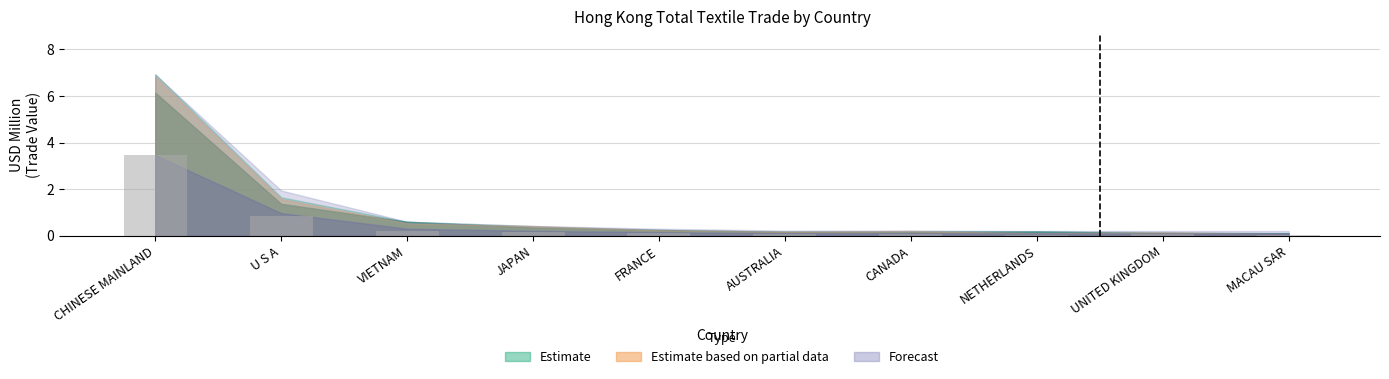

True or false: the data shows 1.2 at U S A.

False